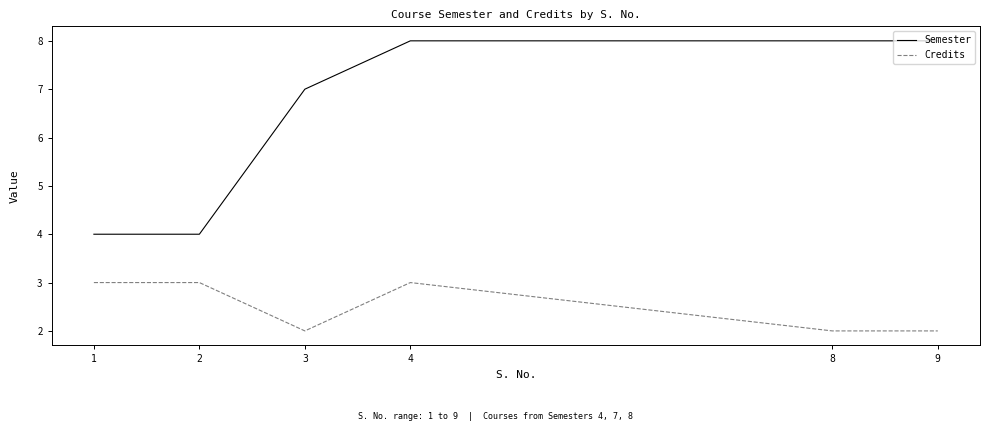

Is it true that Credits equals 3 at 2?

True